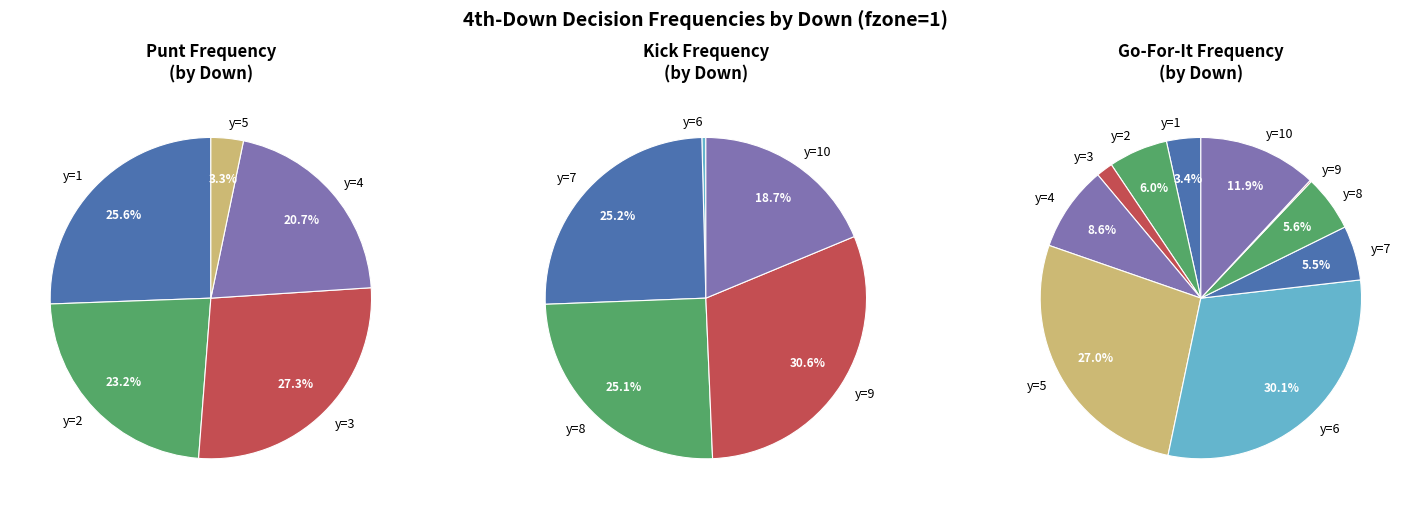

Between y=5 and y=7, which is larger?

y=5